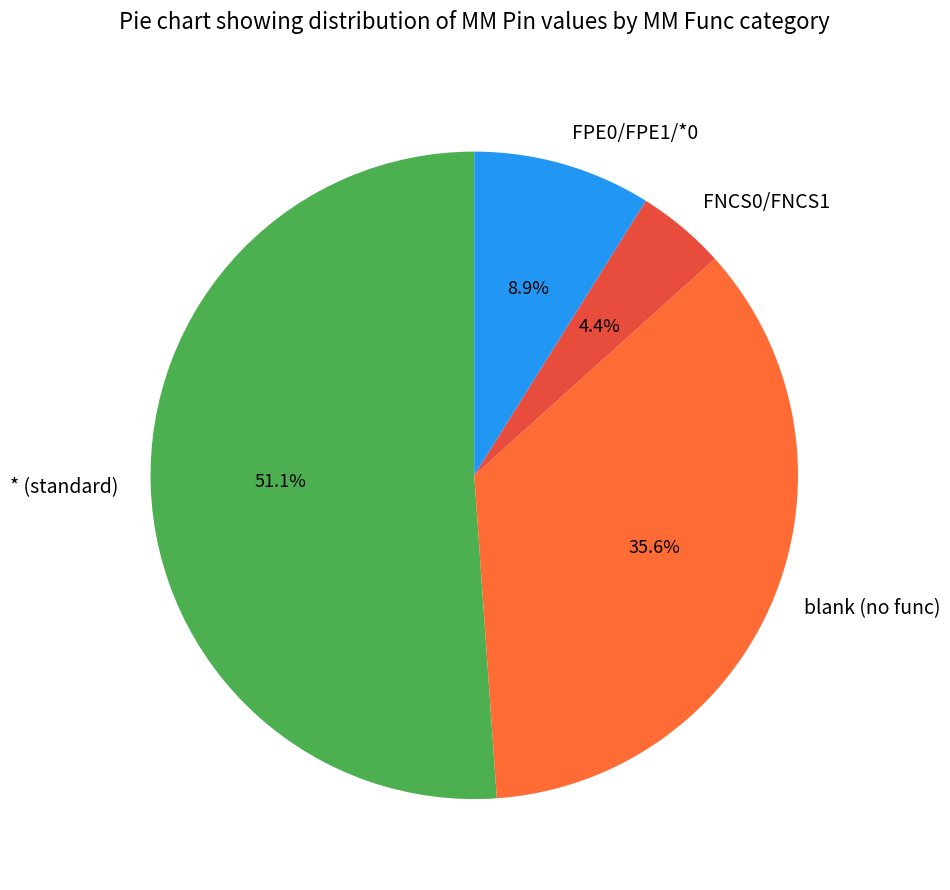

To the nearest percent, what is the difference between the largest and smallest slice percentages?

47%